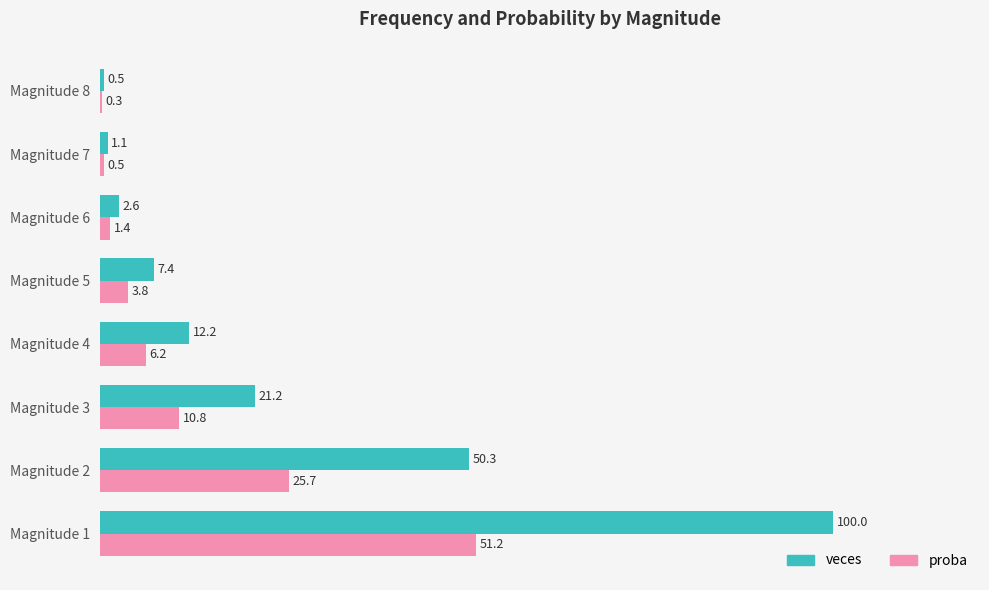

The value of proba at Magnitude 1 is 51.2. True or false?

True